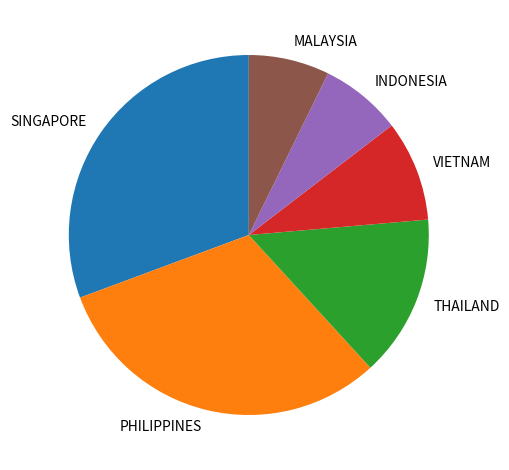

What is the ratio of the value at VIETNAM to the value at THAILAND?

0.6